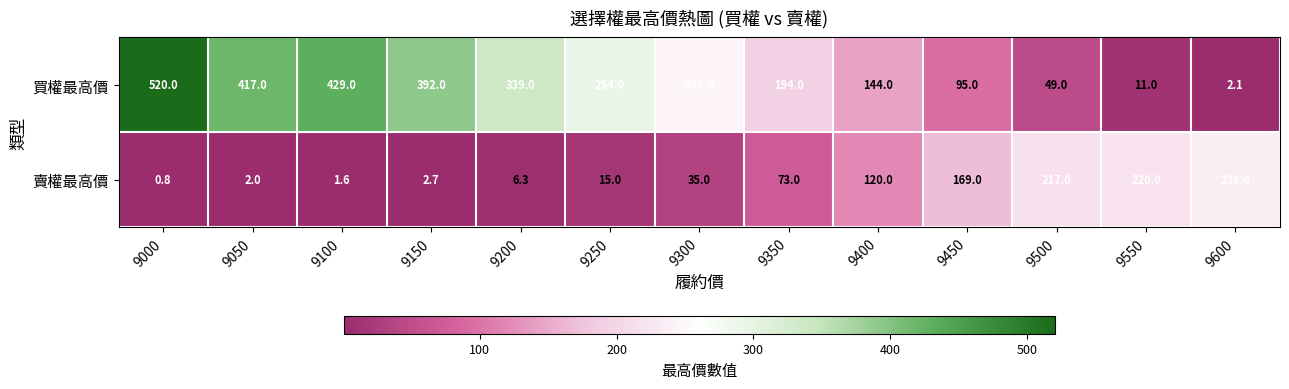

List the series in order of their overall mean, lowest first.

賣權最高價, 買權最高價